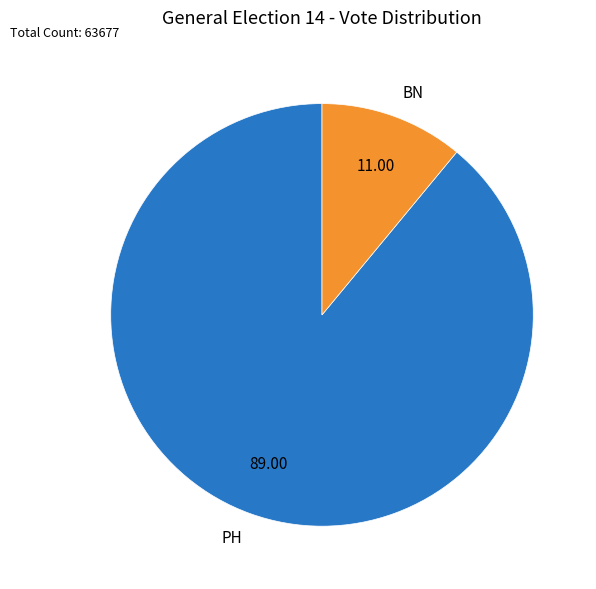

Rank the categories by value from highest to lowest.

PH, BN